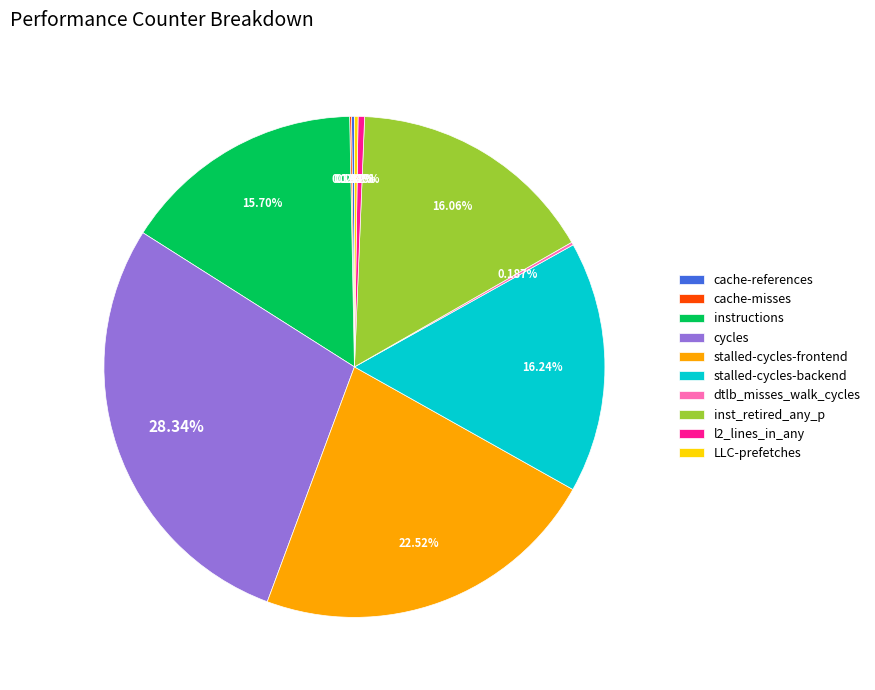

Is it true that instructions is 16% of the pie?

True